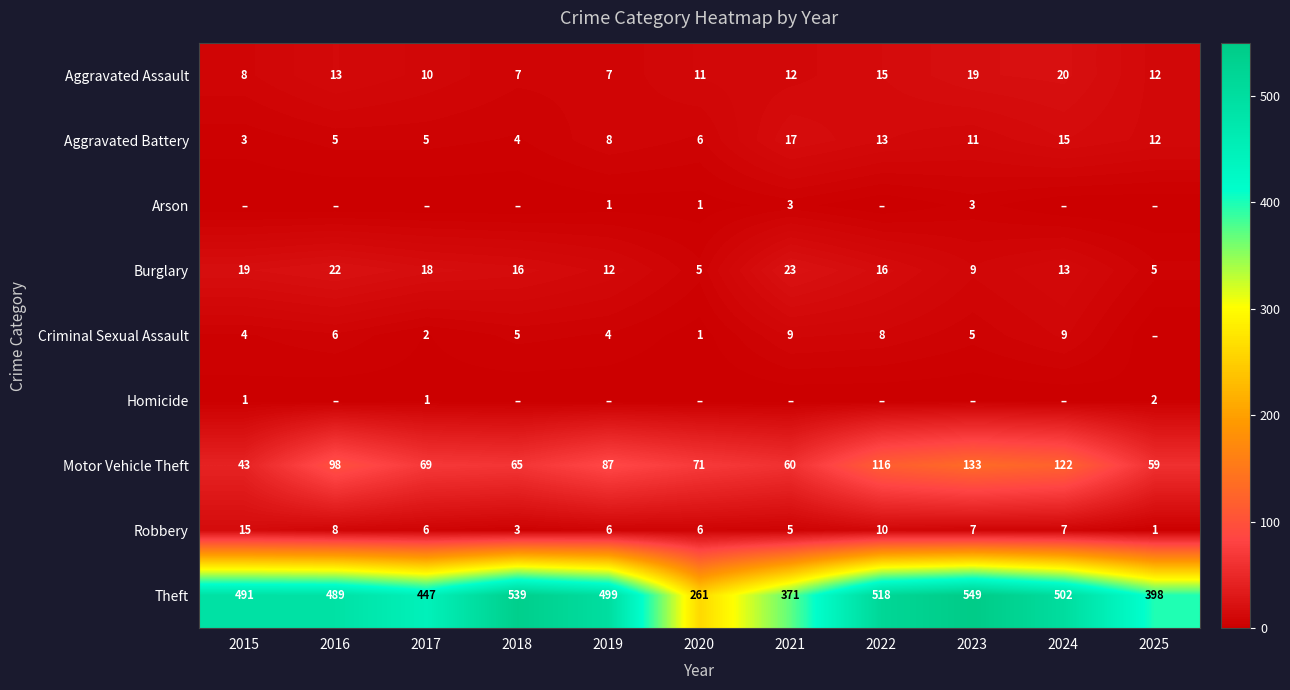

The value of Motor Vehicle Theft at 2021 is 87. True or false?

False